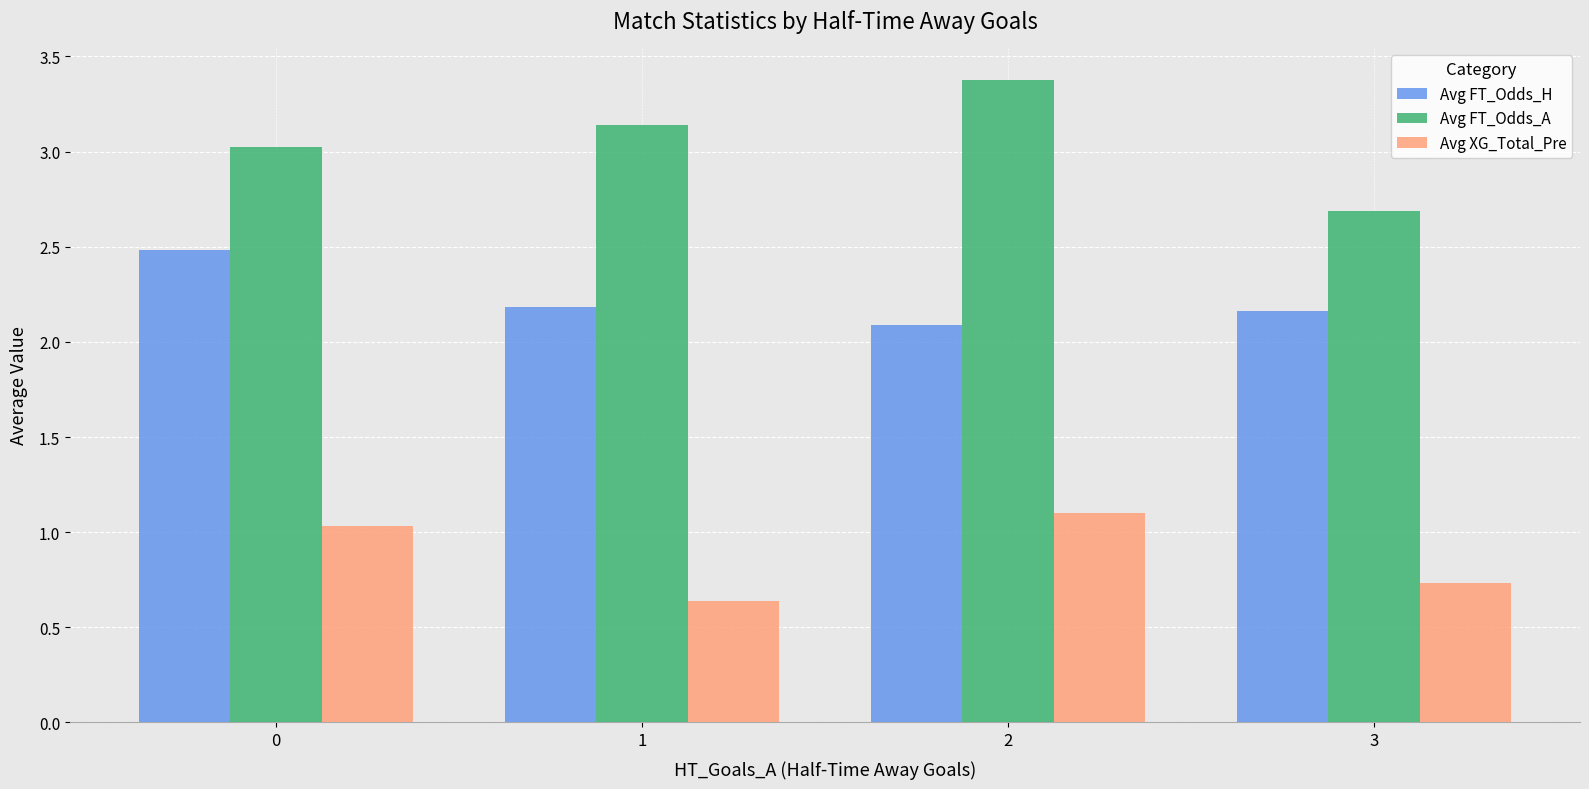

What is the spread (max minus min) of values at 3?

2.0